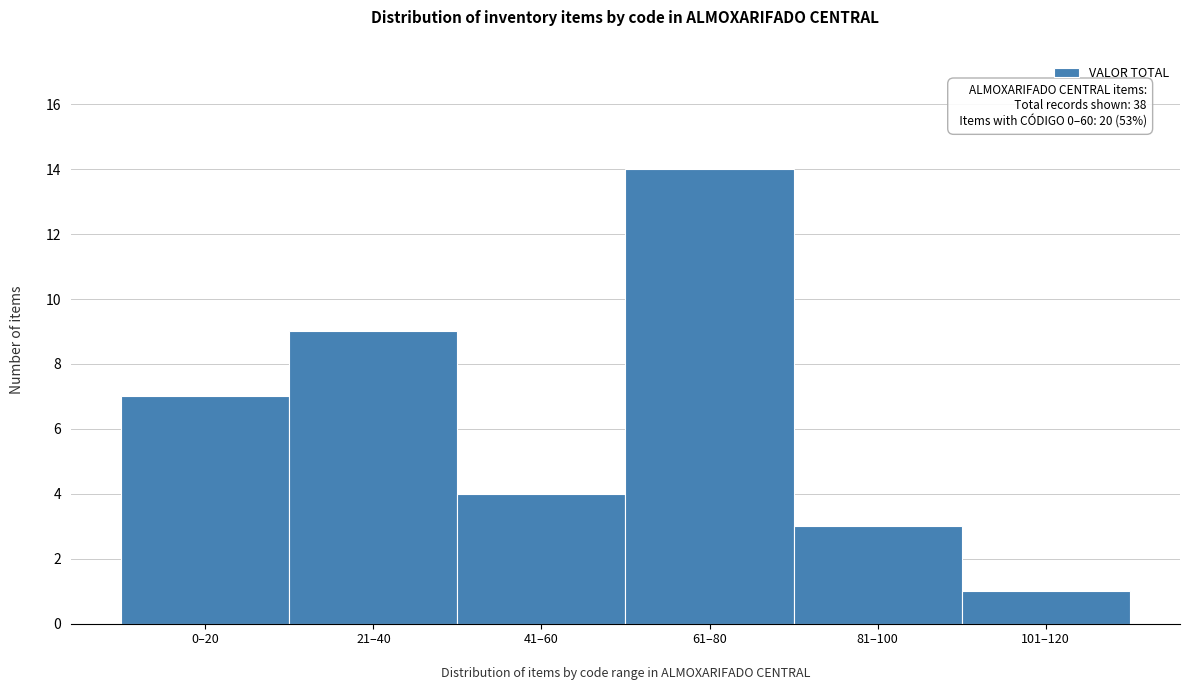

Reading left to right, list all the values displayed in this chart.

7	9	4	14	3	1